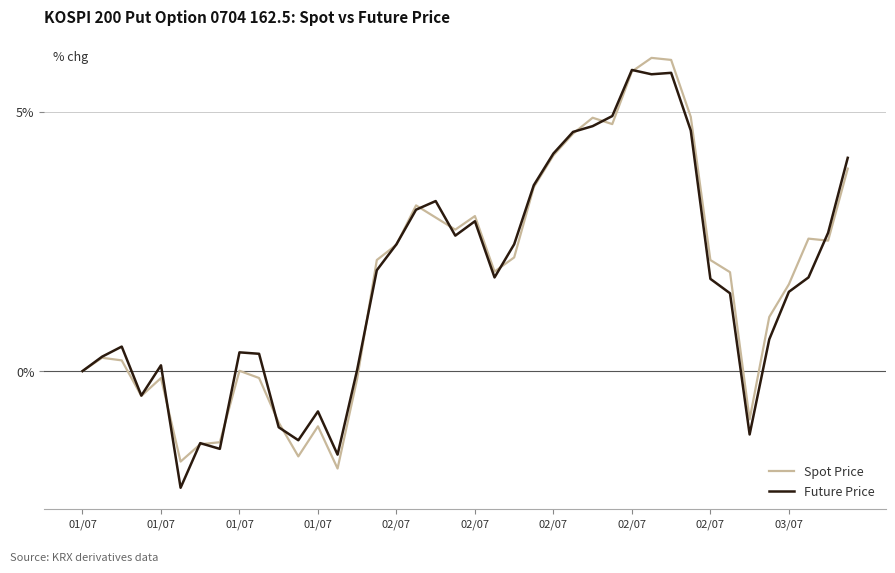

What is the difference between the maximum and minimum values in the Future Price series?

8.1